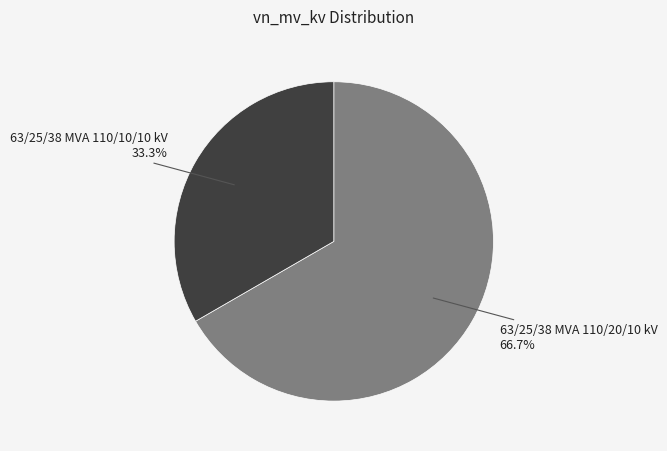

Is there a majority slice in this chart?

Yes